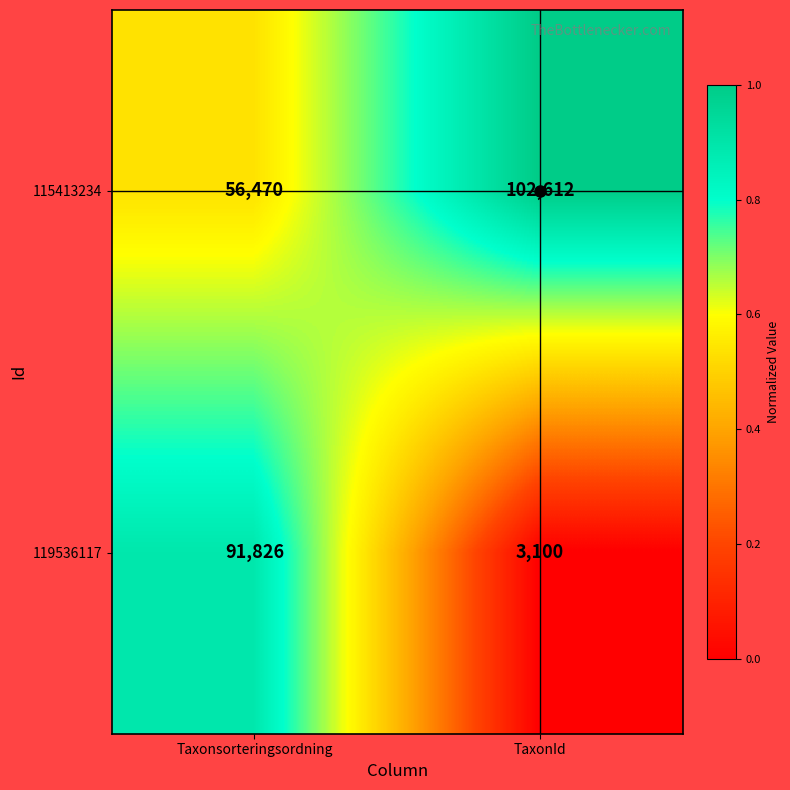

What is the greatest value displayed?

102612